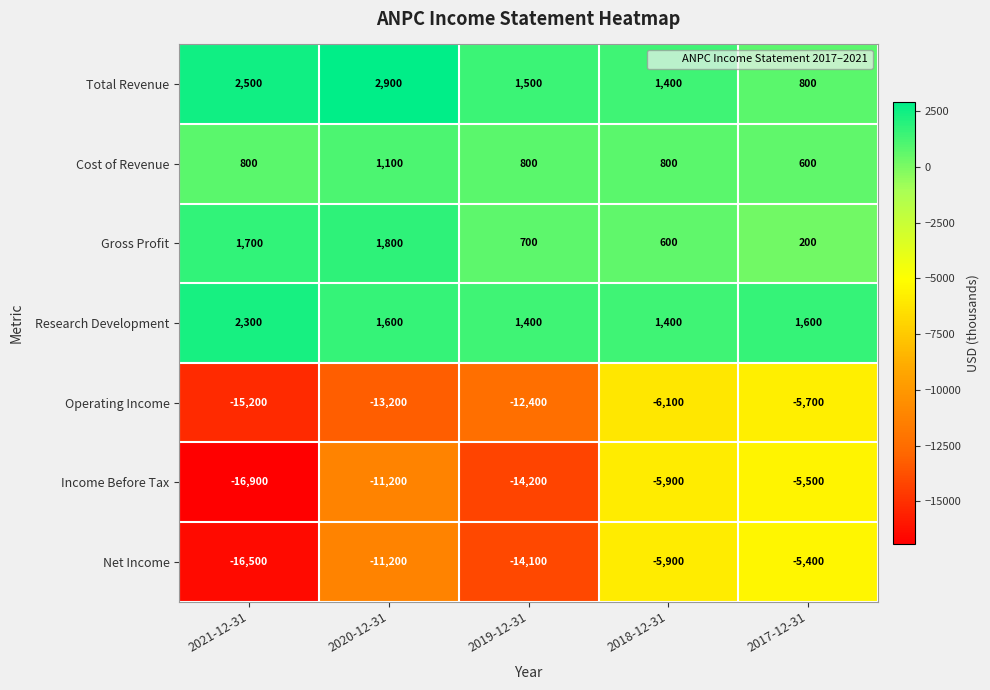

What is the sum of the Income Before Tax values at 2018-12-31 and 2021-12-31?

-22800